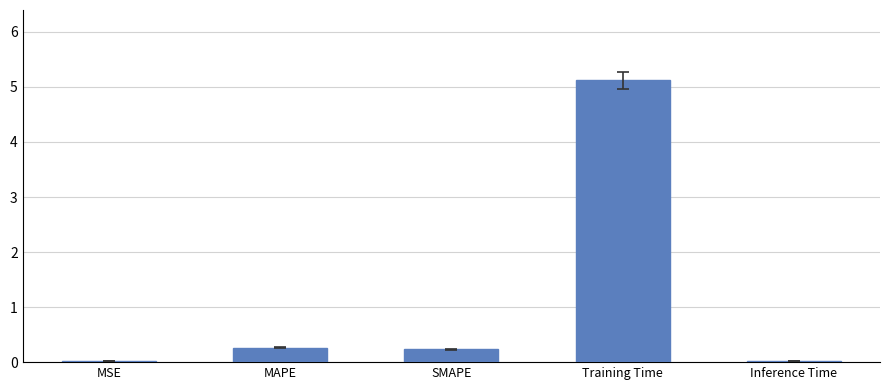

Read the value at SMAPE.

0.2